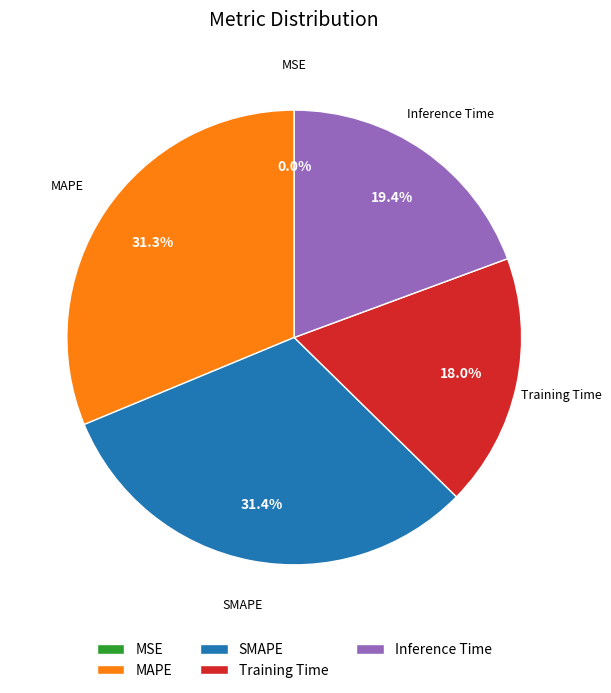

Is there any slice that represents more than half of the pie?

No